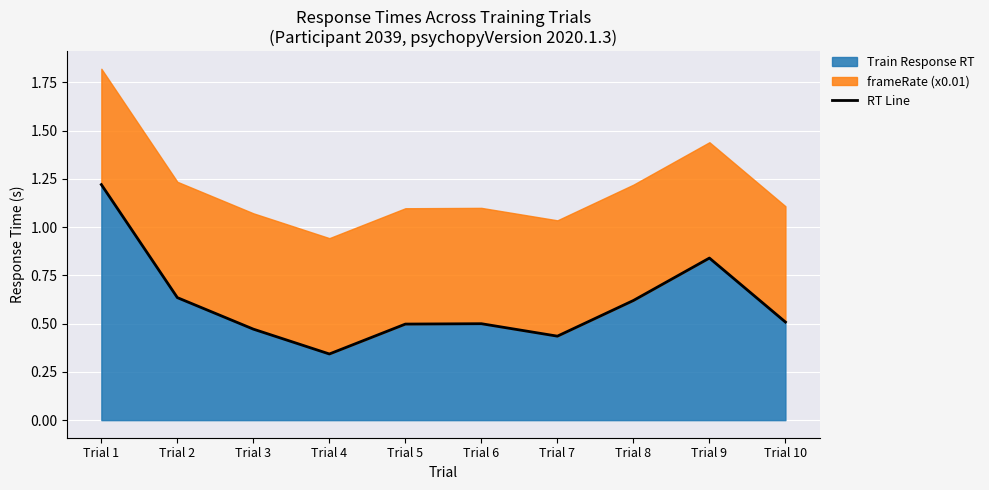

Where is the first local maximum?

Trial 6